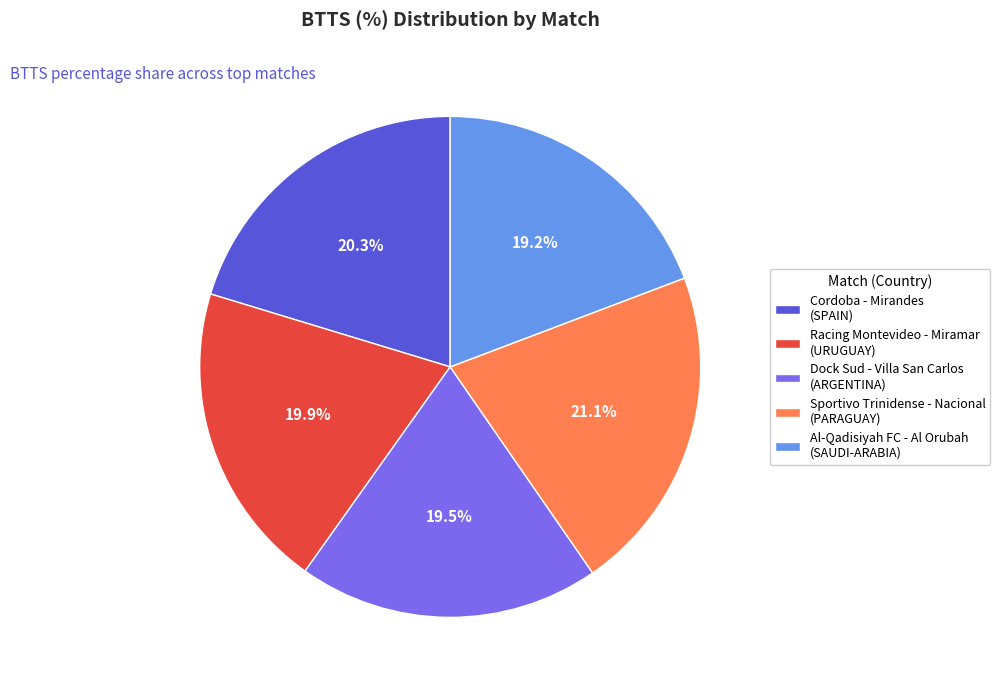

Between Racing Montevideo - Miramar (URUGUAY) and Sportivo Trinidense - Nacional (PARAGUAY), which is larger?

Sportivo Trinidense - Nacional (PARAGUAY)